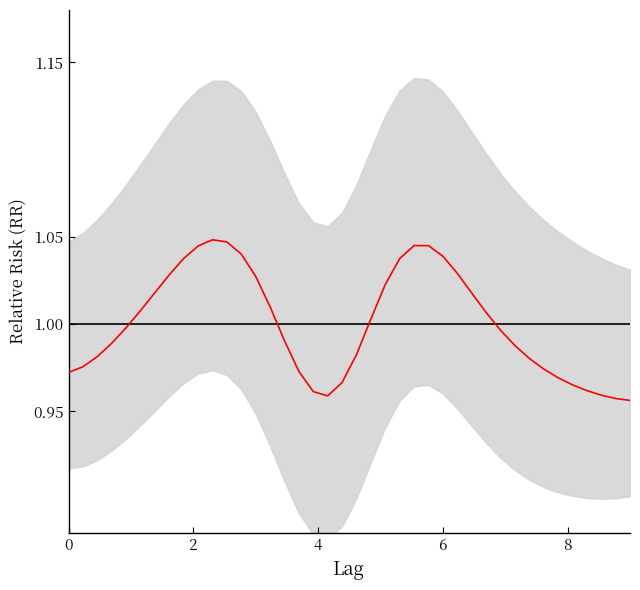

What is the value of the 11th point from the left?

1.0